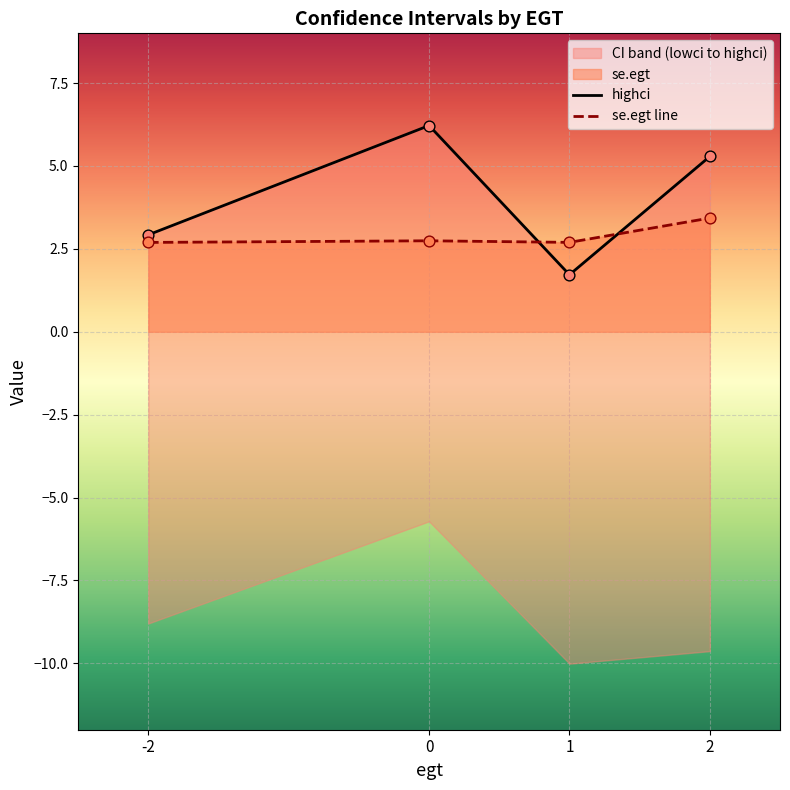

At how many categories does at least one series exceed 2?

4